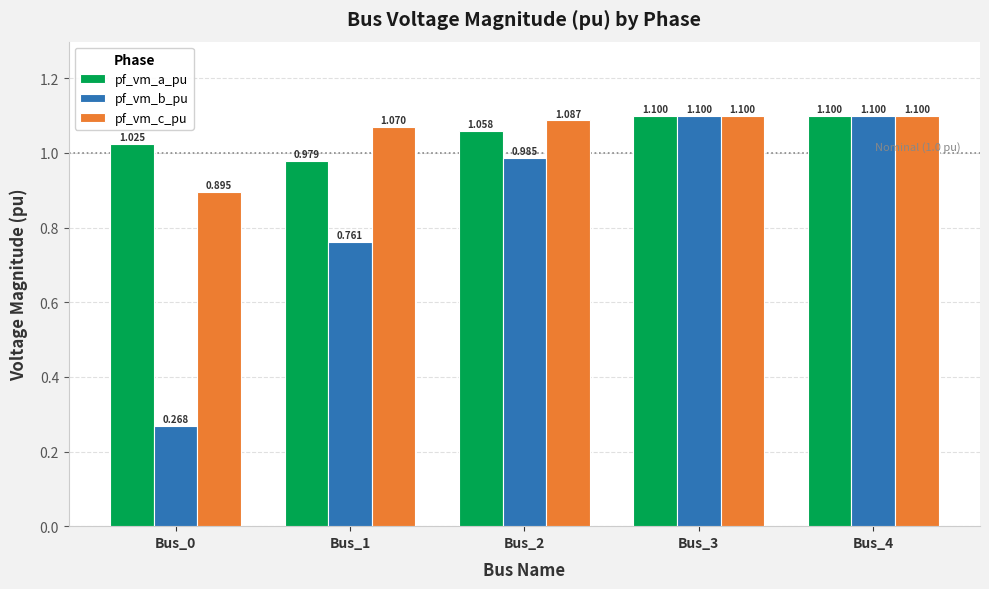

How many data points in pf_vm_a_pu are above 1?

4